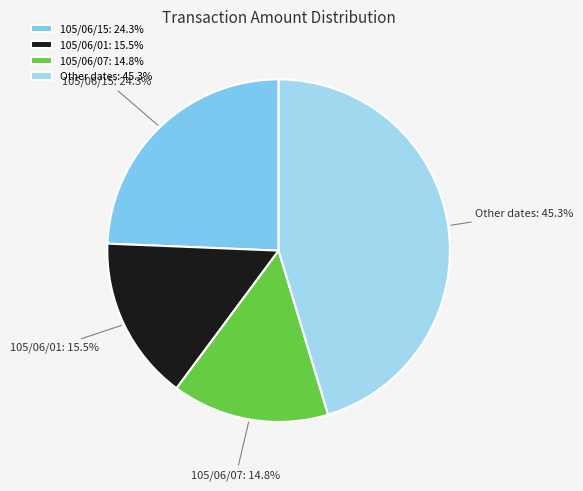

Which has a higher value, 105/06/07: 14.8% or 105/06/01: 15.5%?

105/06/01: 15.5%